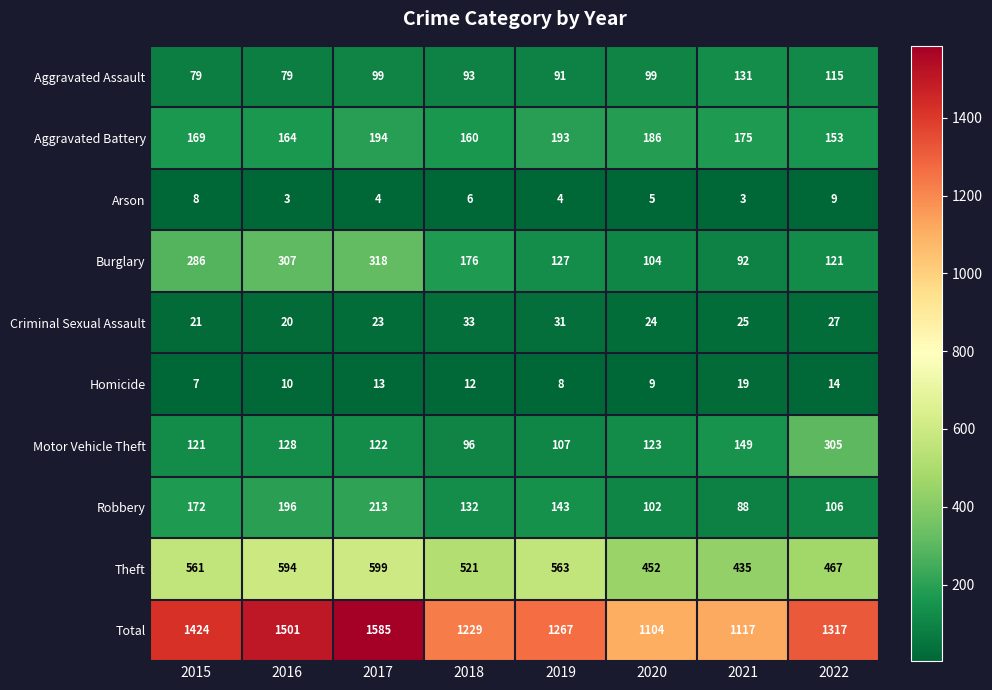

Which series has the largest range (max minus min)?

Total